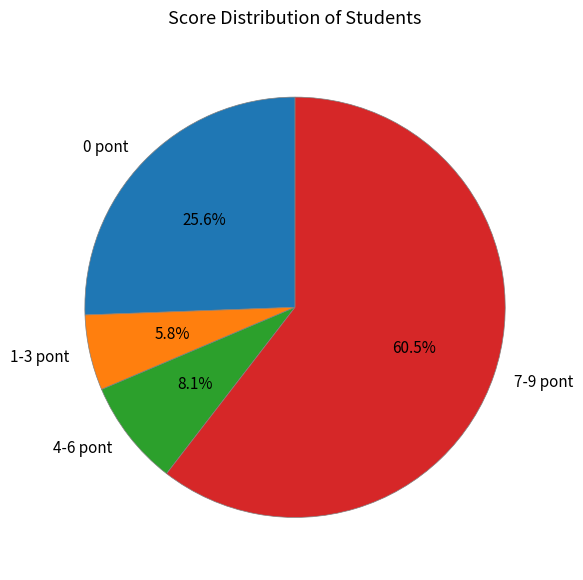

Rank the categories by value from highest to lowest.

7-9 pont, 0 pont, 4-6 pont, 1-3 pont